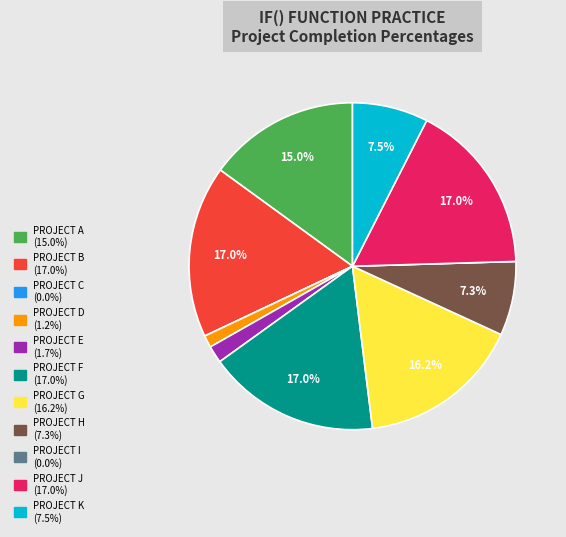

To the nearest percent, what is the difference between the largest and smallest slice percentages?

17%